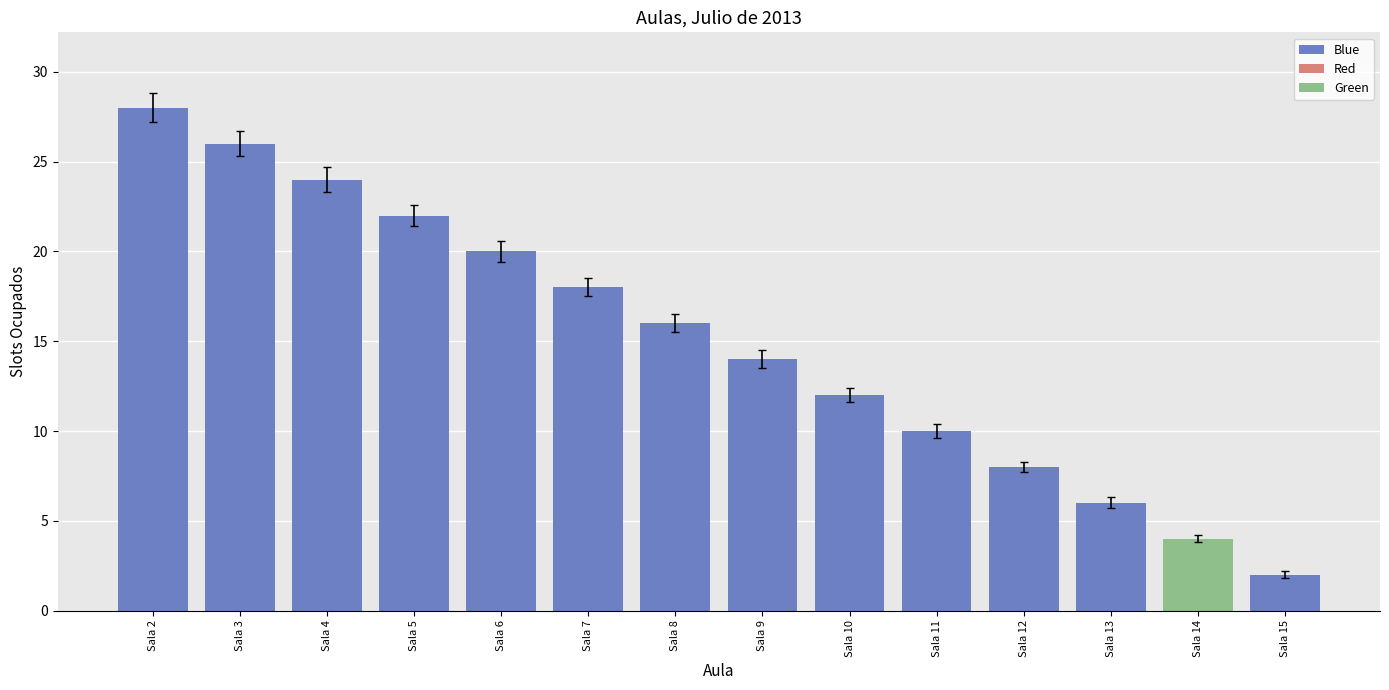

How many bars are there in total?

14